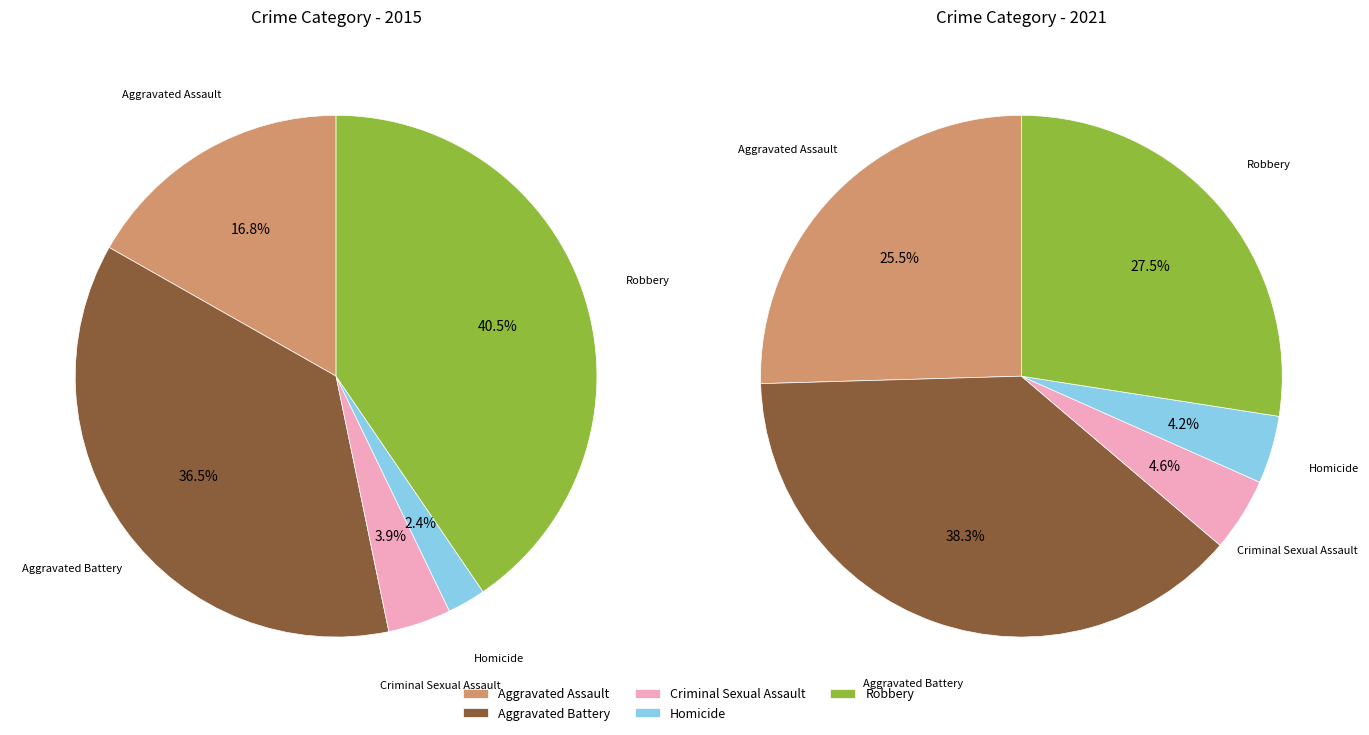

What portion of the pie excludes values_2021?

63.5%